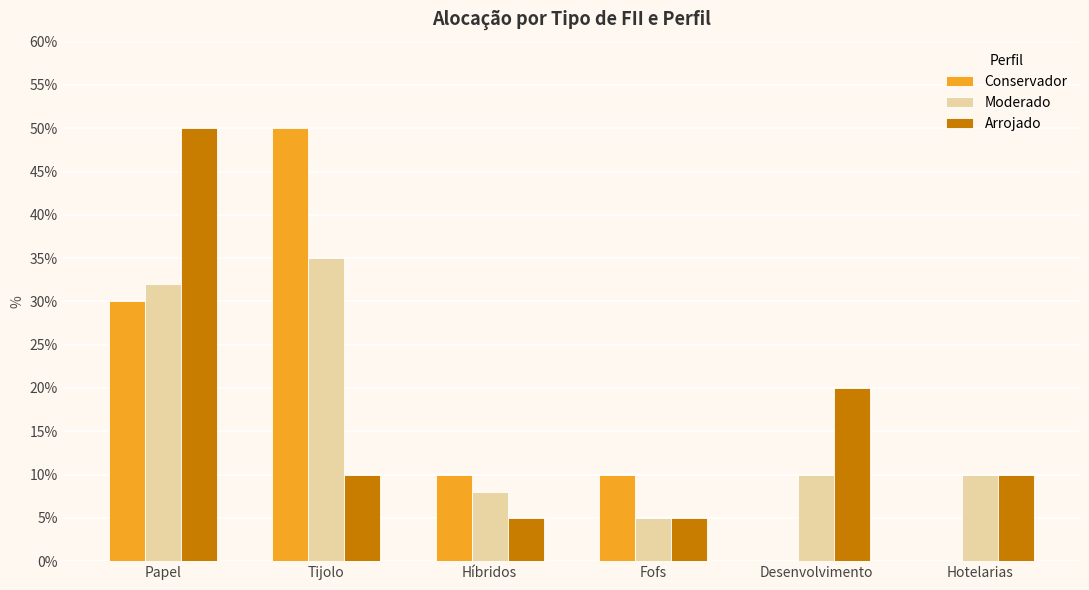

What is the approximate value of Arrojado at Papel, to the nearest 10?

50